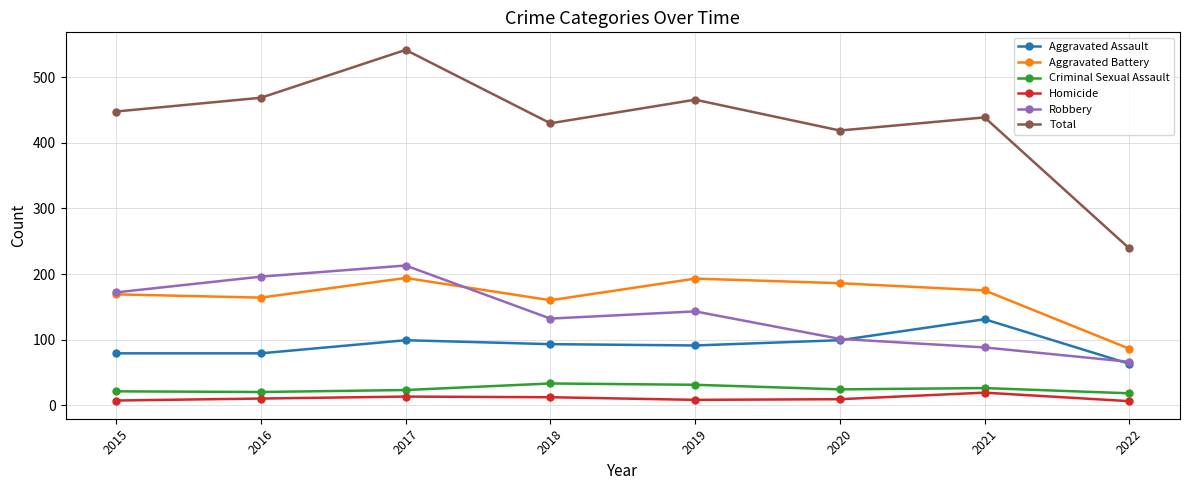

True or false: Criminal Sexual Assault has more than 0 points higher than both neighbors.

True